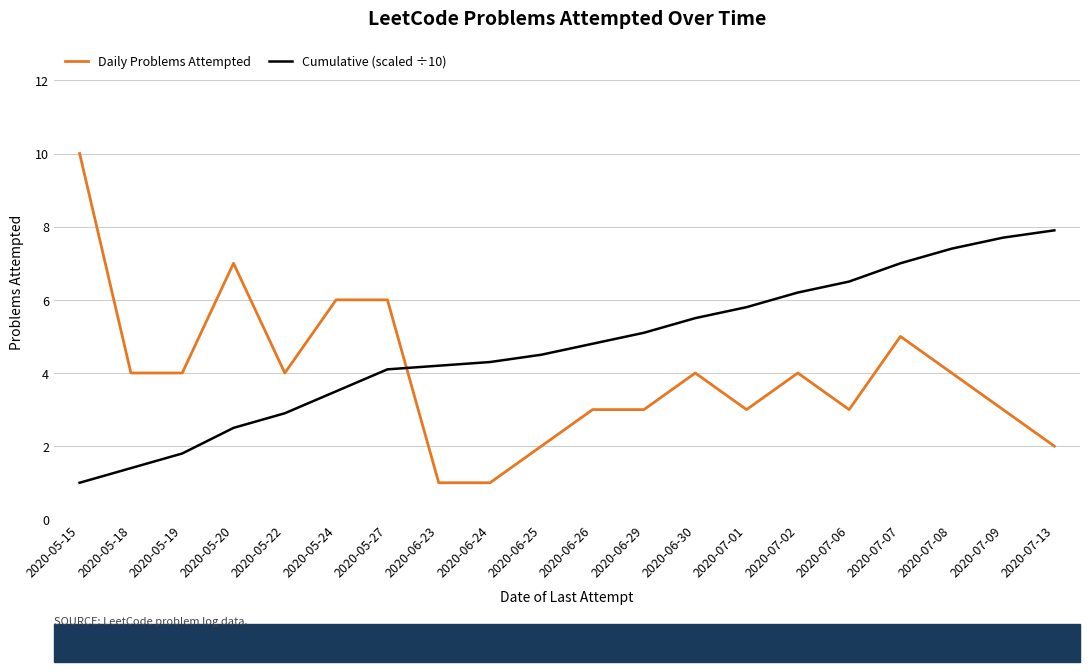

At which category is the sum across all series the highest?

2020-07-07